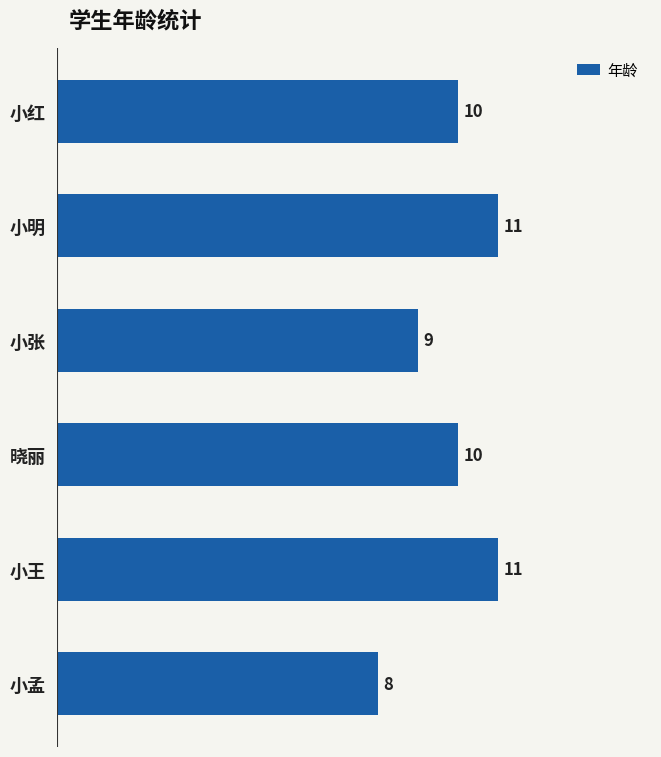

How many bars are there in total?

6